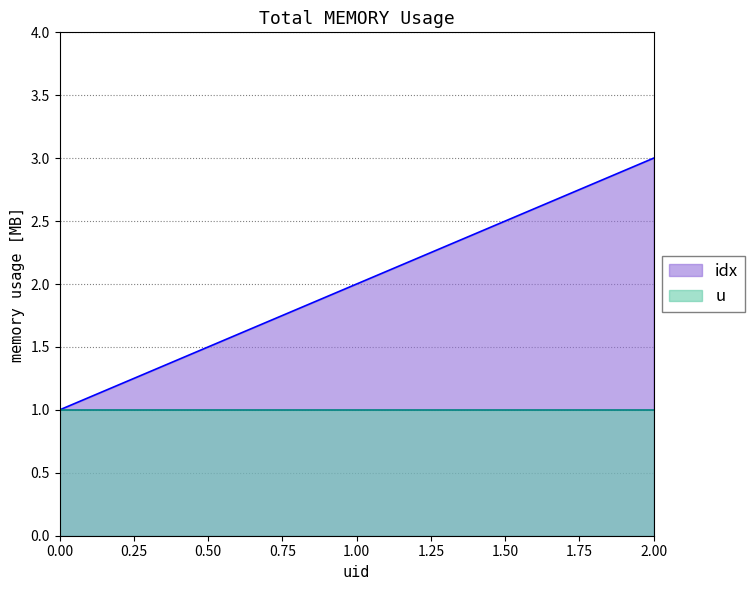

What is the minimum value shown in the chart?

1